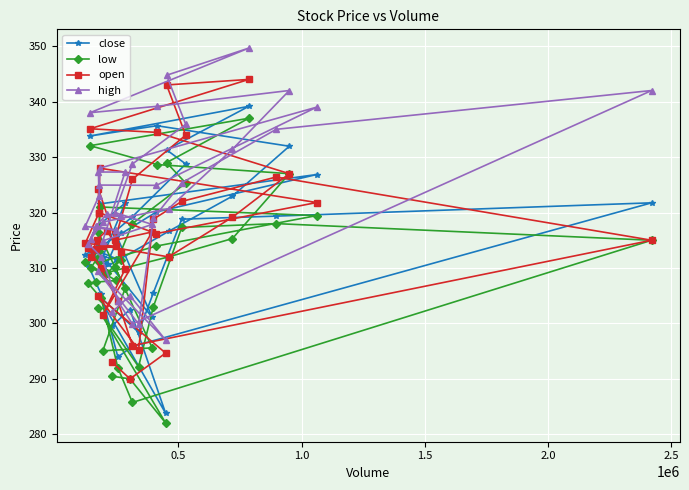

What is the value of the low point at the 14th from the left?

309.0